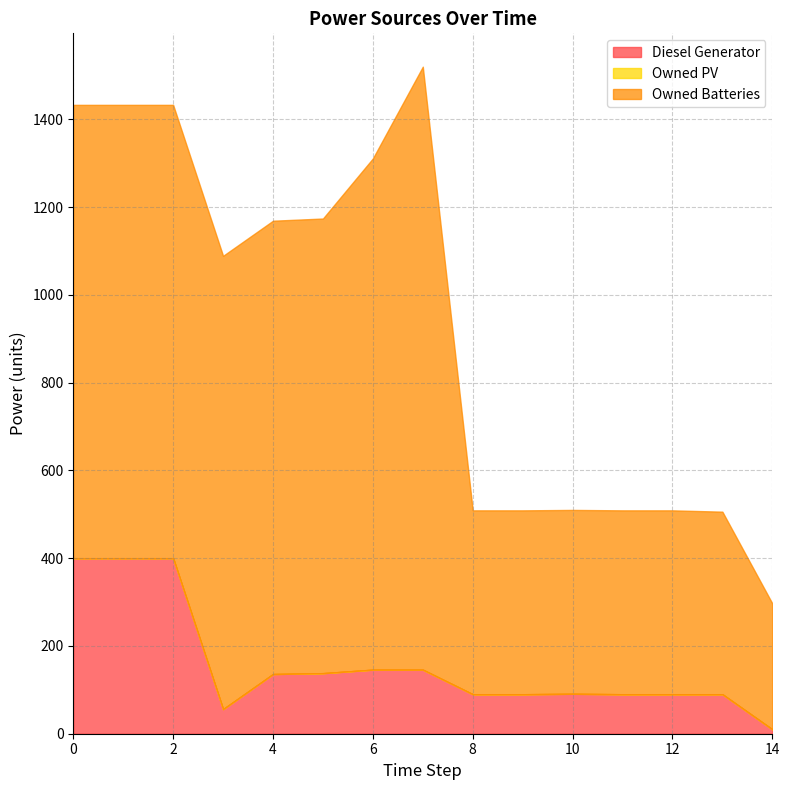

True or false: Owned PV and Diesel Generator cross at least once.

False